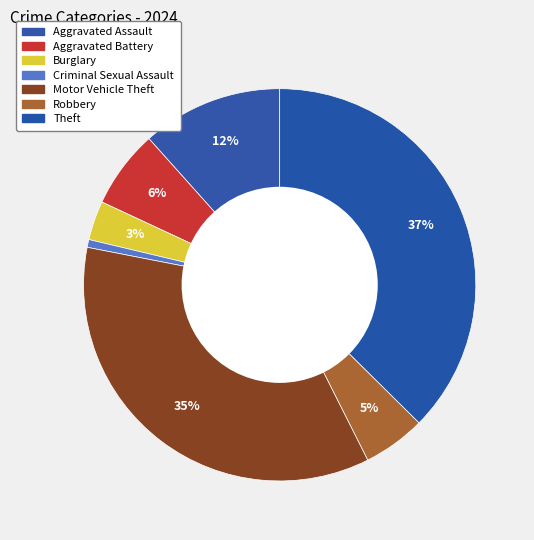

Which slice is the smallest?

Criminal Sexual Assault